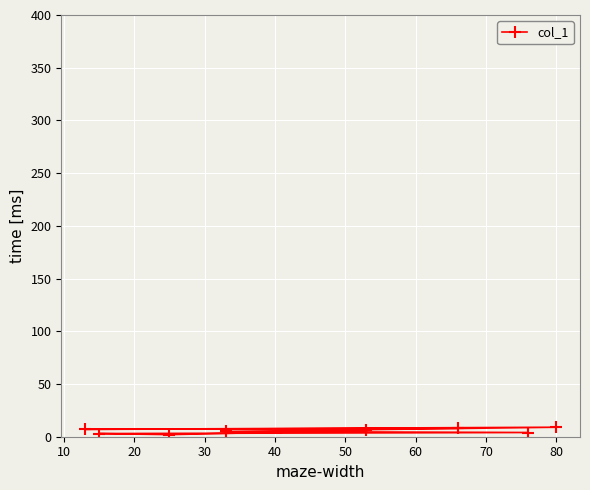

Is this an area chart (filled region under the line)?

No